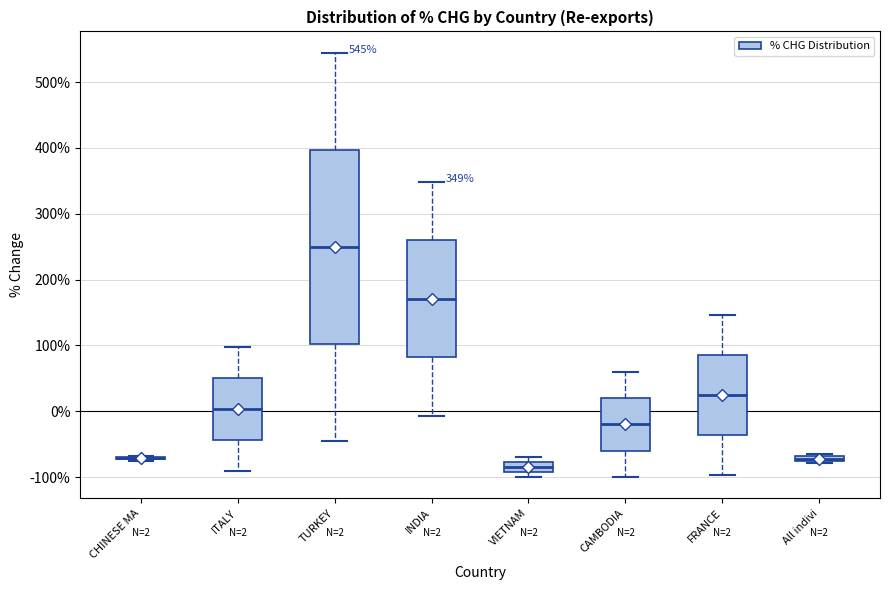

Comparing the boxes themselves (not the whiskers), which one is the tallest?

TURKEY